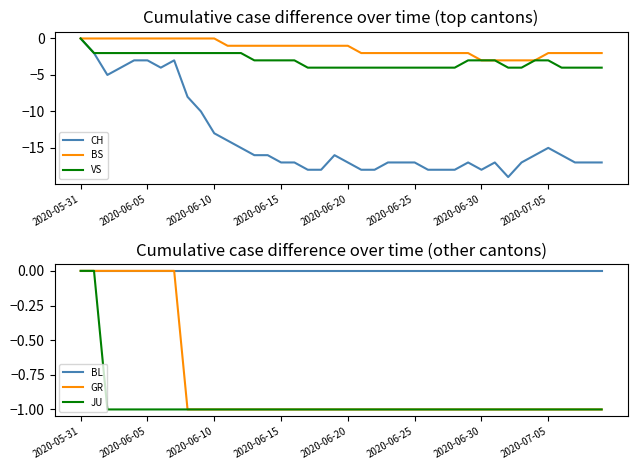

Where is JU nearest to the value 0?

2020-05-31